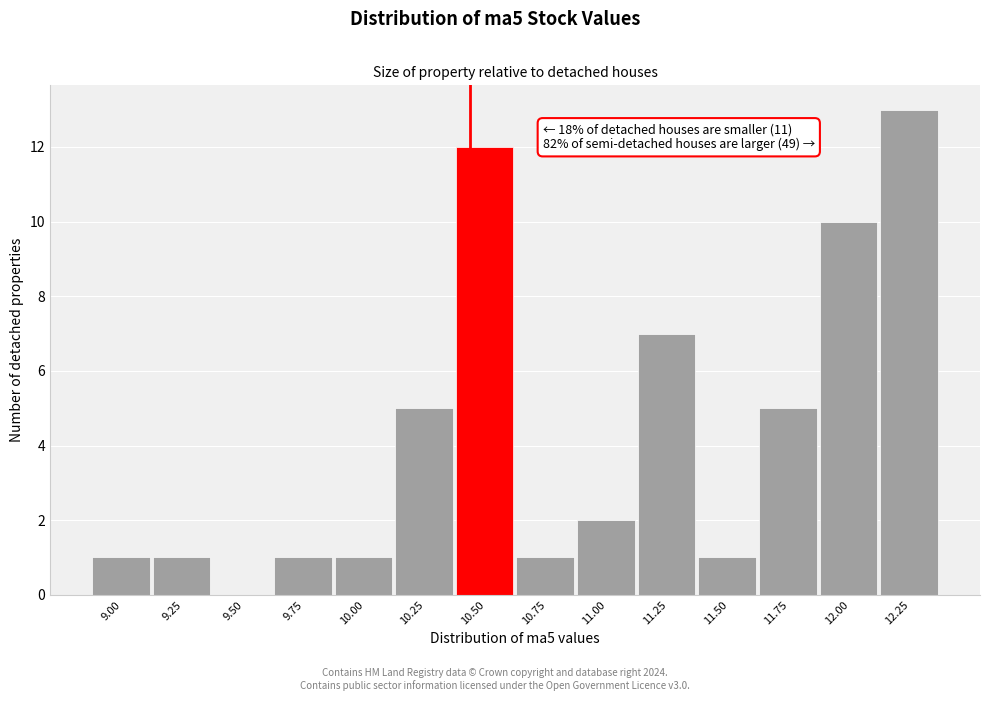

Reading left to right, what are all the values shown in this chart?

9.00=1	9.25=1	9.50=0	9.75=1	10.00=1	10.25=5	10.50=12	10.75=1	11.00=2	11.25=7	11.50=1	11.75=5	12.00=10	12.25=13